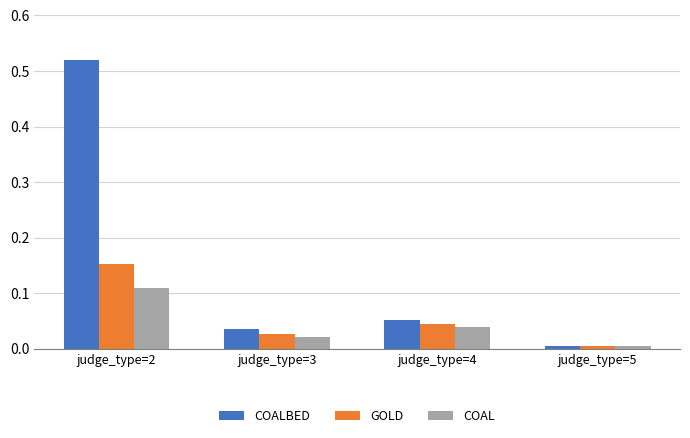

The value of GOLD at judge_type=4 is 0.0. True or false?

True